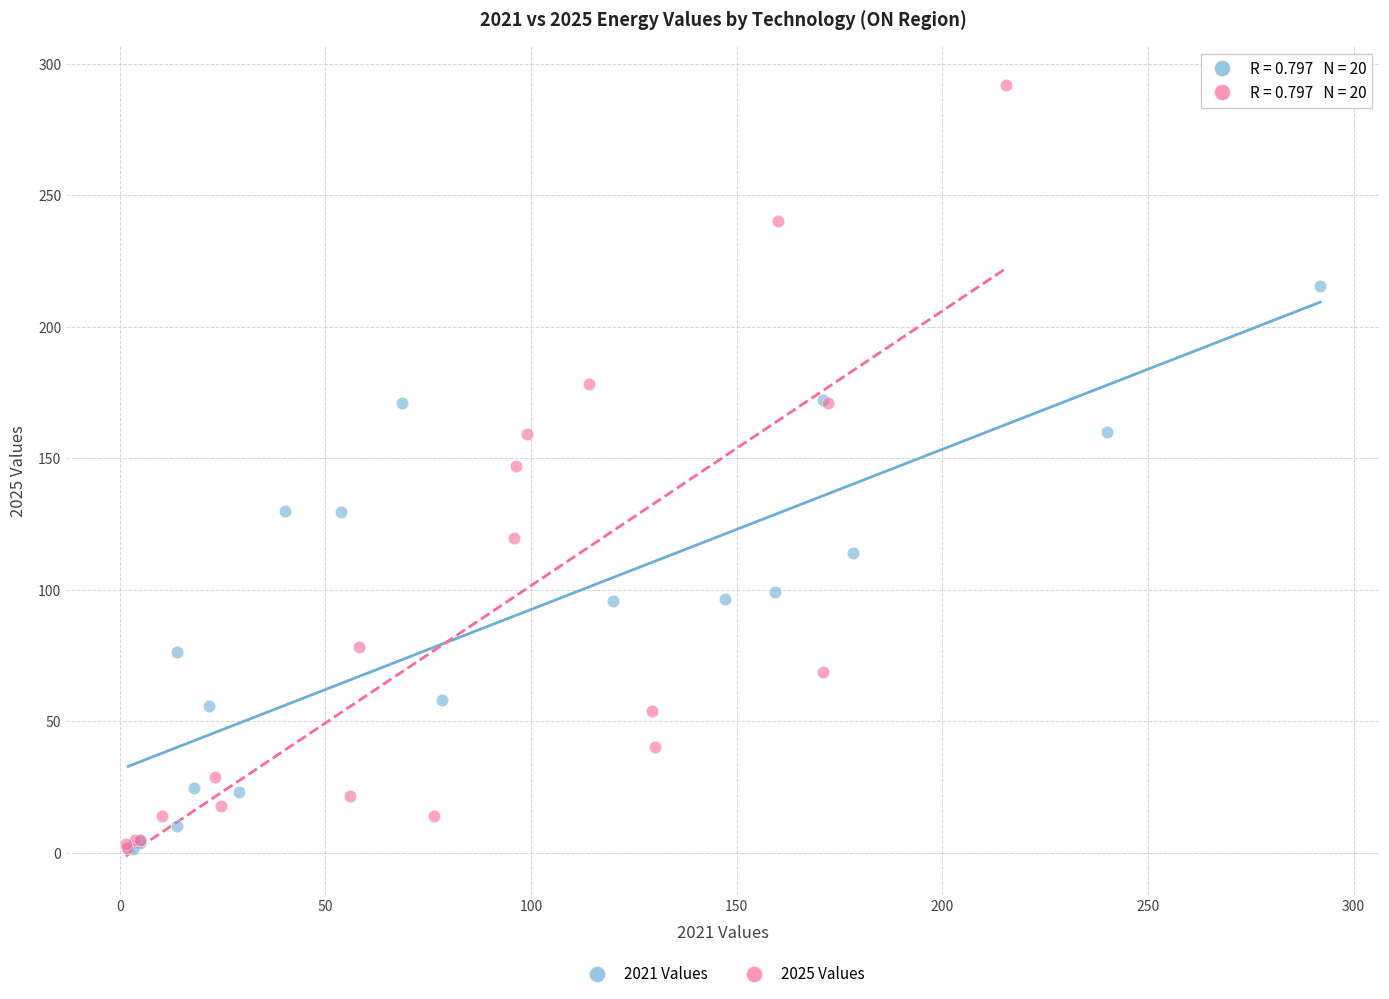

What are all the series names shown in the legend?

2021 Values, 2025 Values